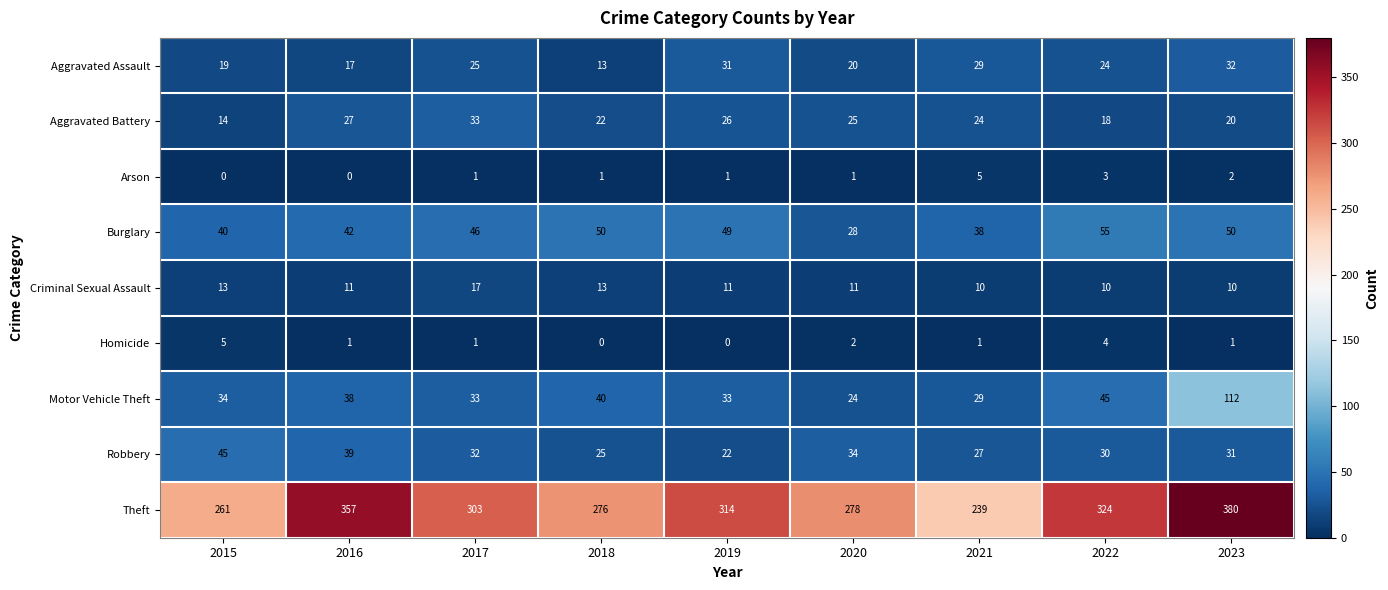

What is the average value of the Burglary series?

44